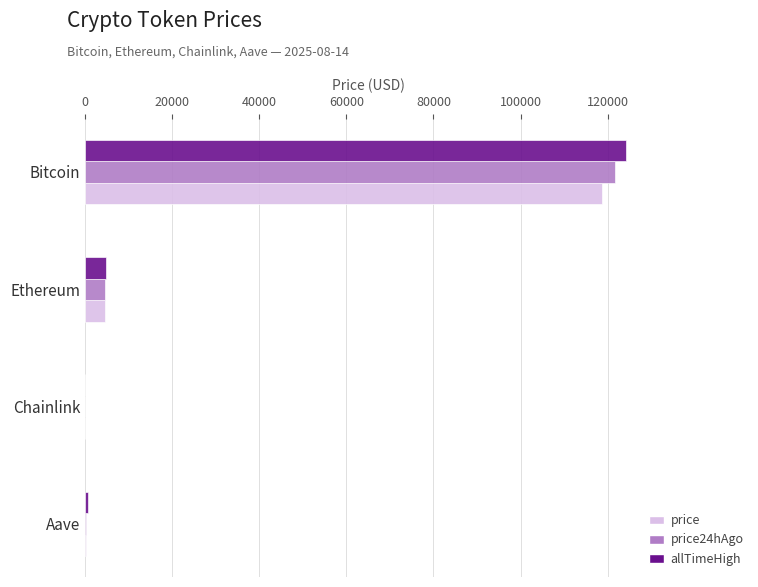

Which category has the highest value across all series?

Bitcoin